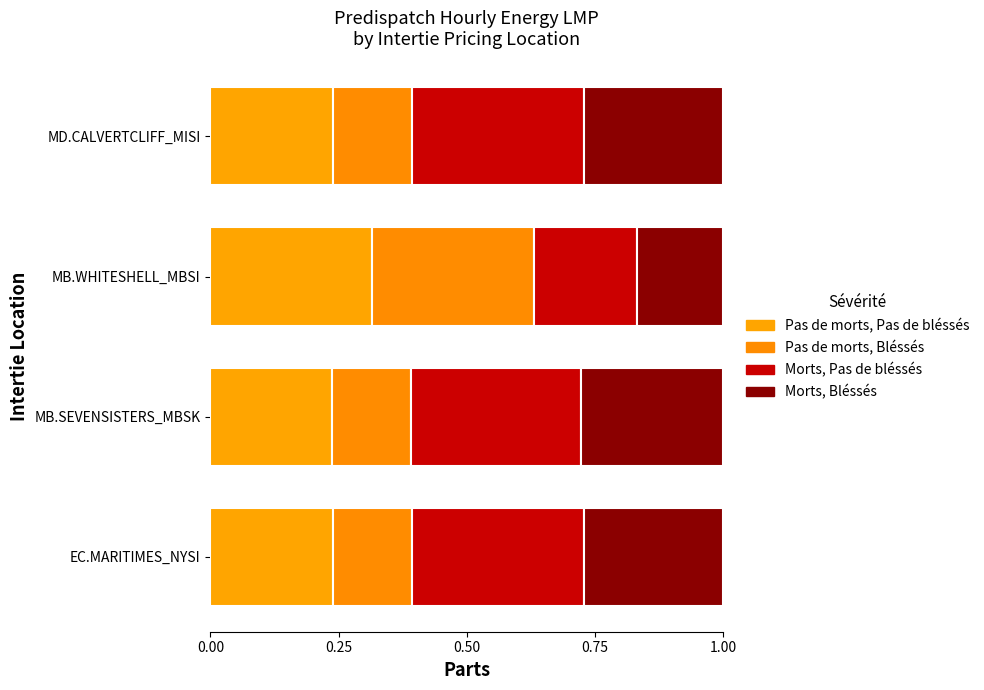

How many distinct data groups are displayed?

4